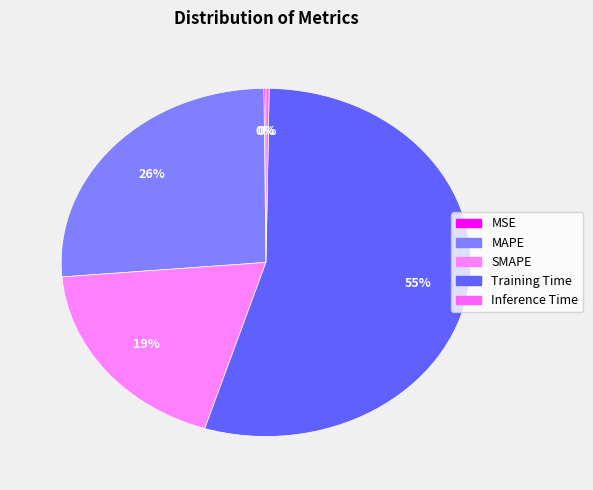

Which has a higher value, MAPE or Training Time?

Training Time